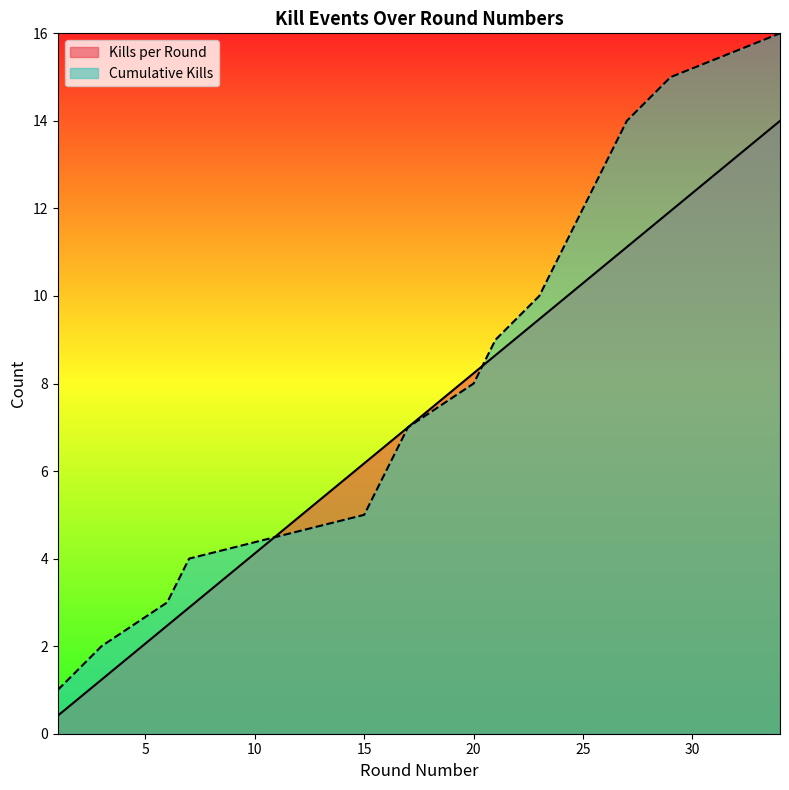

Which label corresponds to the smallest value in the chart?

1